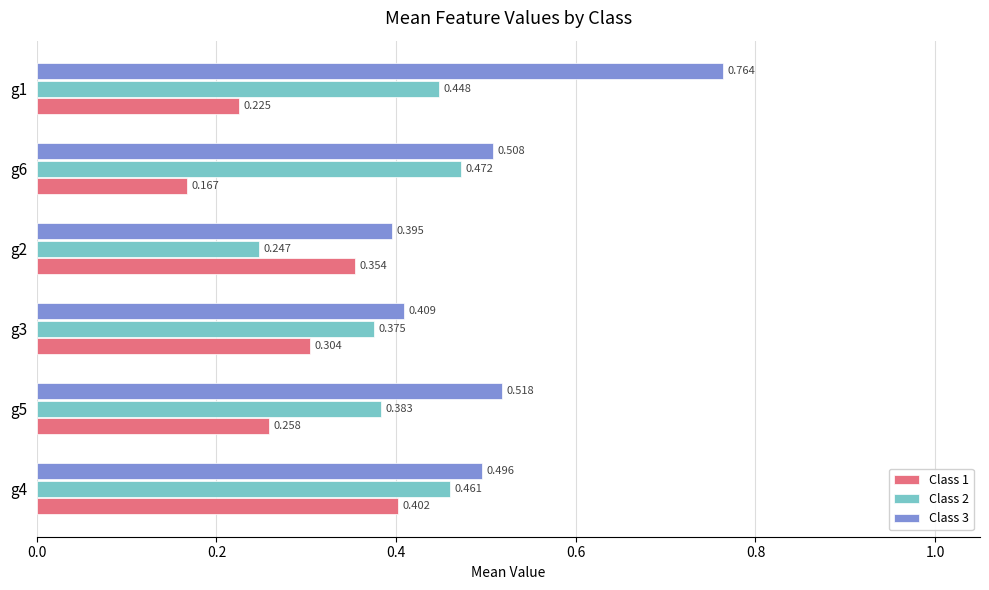

What is the value of the Class 1 bar at the 2nd from the left?

0.3